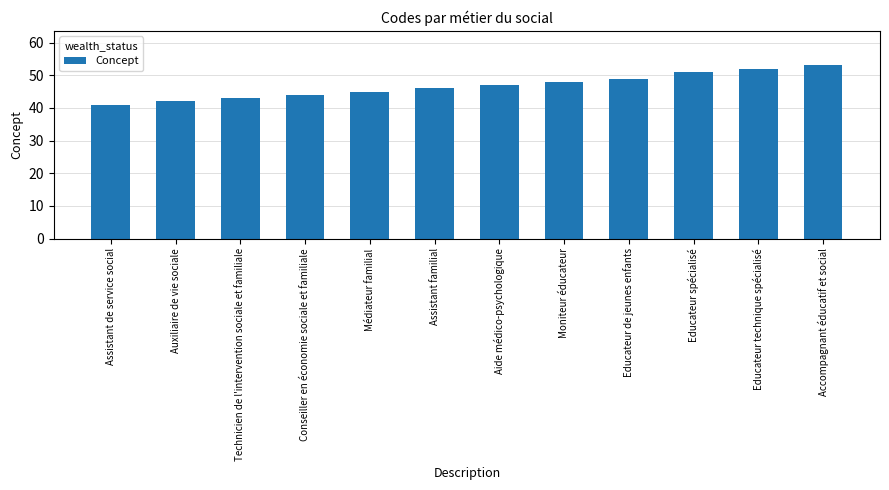

Reading left to right, extract all data points from this chart.

Assistant de service social=41	Auxiliaire de vie sociale=42	Technicien de l'intervention sociale et familiale=43	Conseiller en économie sociale et familiale=44	Médiateur familial=45	Assistant familial=46	Aide médico-psychologique=47	Moniteur éducateur=48	Educateur de jeunes enfants=49	Educateur spécialisé=51	Educateur technique spécialisé=52	Accompagnant éducatif et social=53